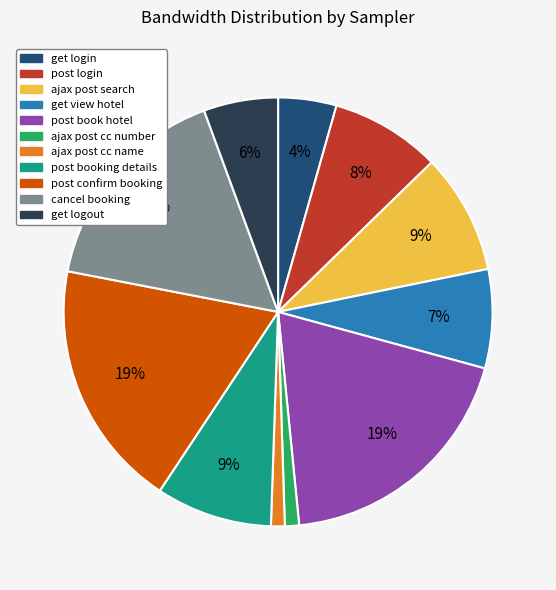

True or false: ajax post cc number accounts for 1% of the total.

True